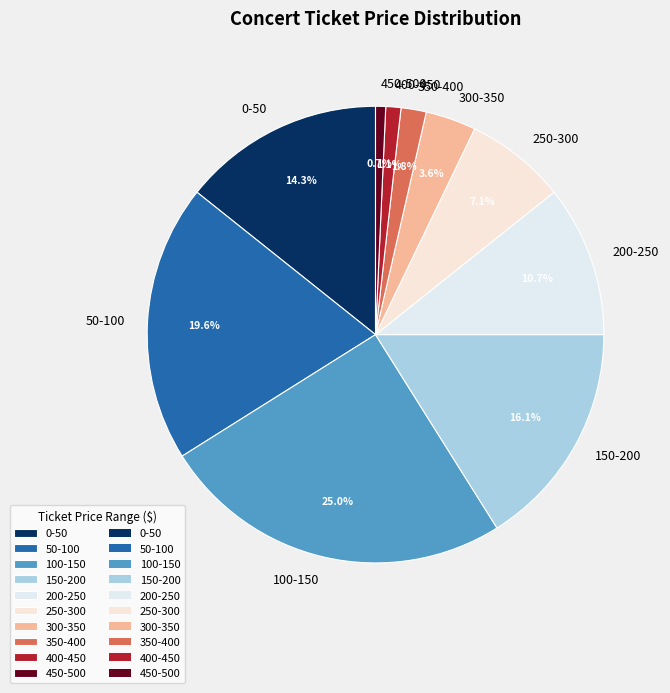

To the nearest percent, what is the difference between the 100-150 and 250-300 slice percentages?

18%